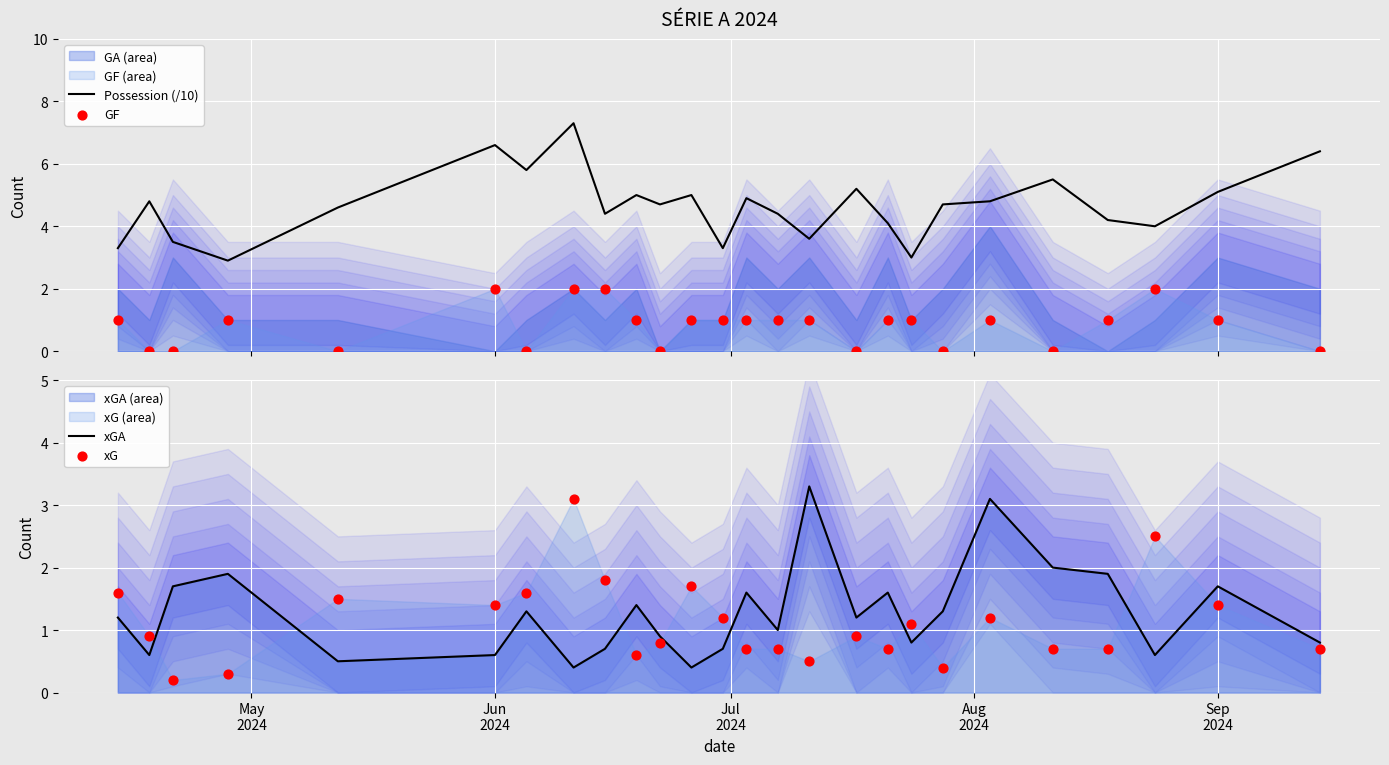

What is the highest value of the Possession (/10) series?

7.3